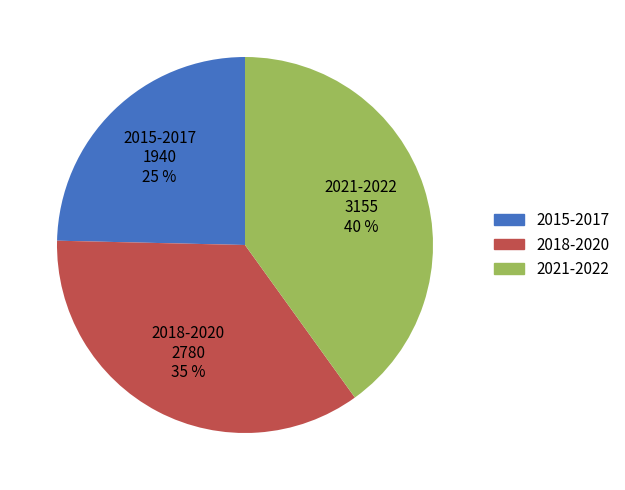

How many slices are in this pie chart?

3